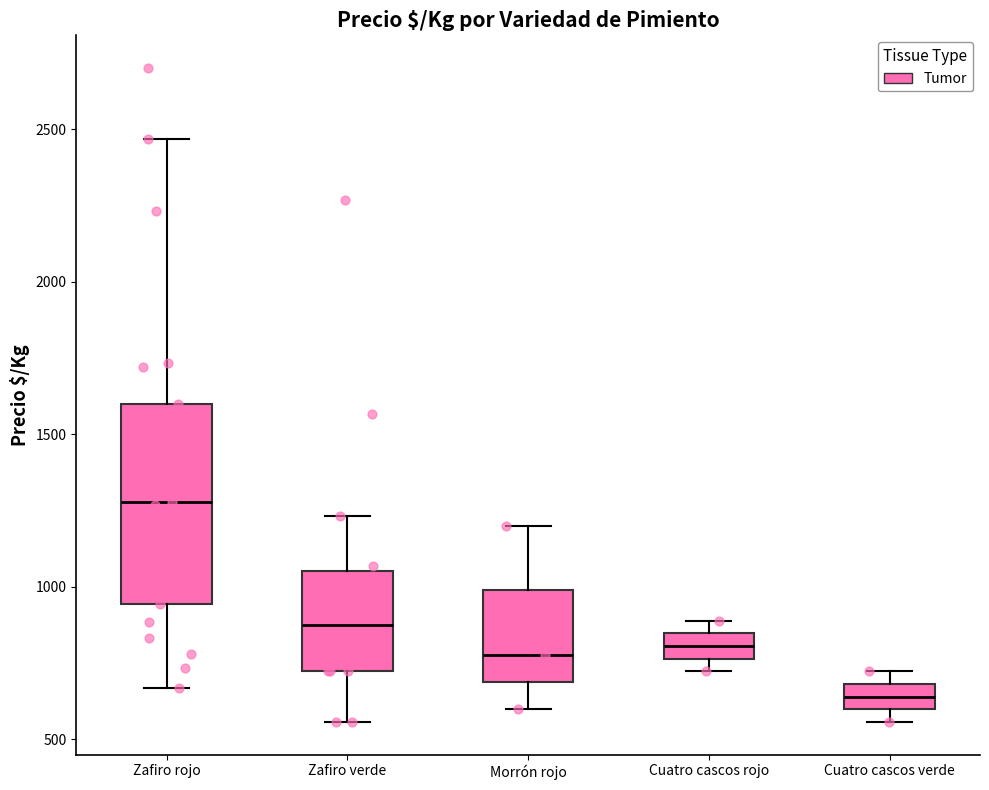

Reading left to right, read every box against the y-axis: the position of its median line, the range the box covers, and the ends of its whiskers. The values are not printed on the chart, so give them approximately, as read against the axis.

Zafiro rojo: median 1300, box 950 to 1600, whiskers 650 to 2450
Zafiro verde: median 850, box 700 to 1050, whiskers 550 to 1250
Morrón rojo: median 800, box 700 to 1000, whiskers 600 to 1200
Cuatro cascos rojo: median 800, box 750 to 850, whiskers 700 to 900
Cuatro cascos verde: median 650, box 600 to 700, whiskers 550 to 700 (just above the box's upper edge)